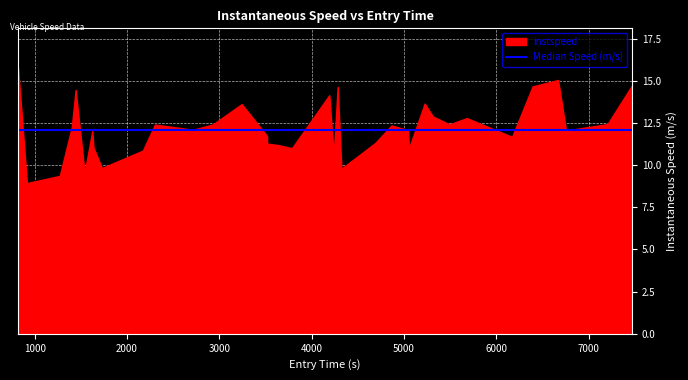

How many lines are shown in the chart?

1